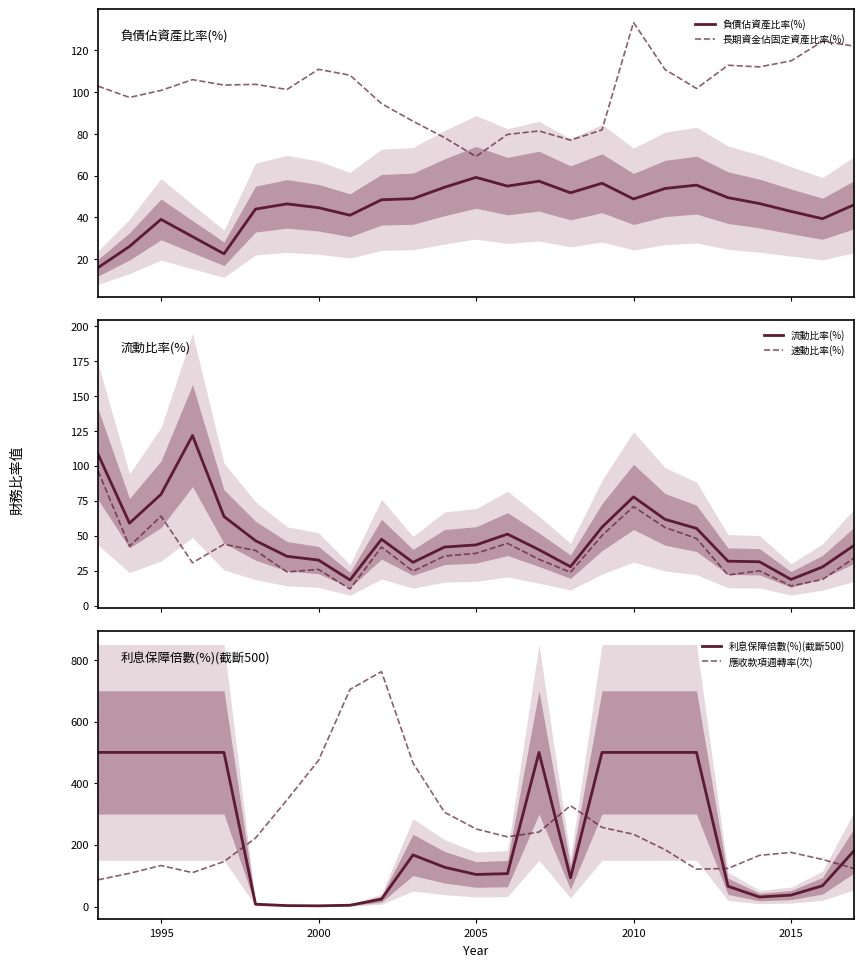

What is the maximum value for 速動比率(%)?

96.4